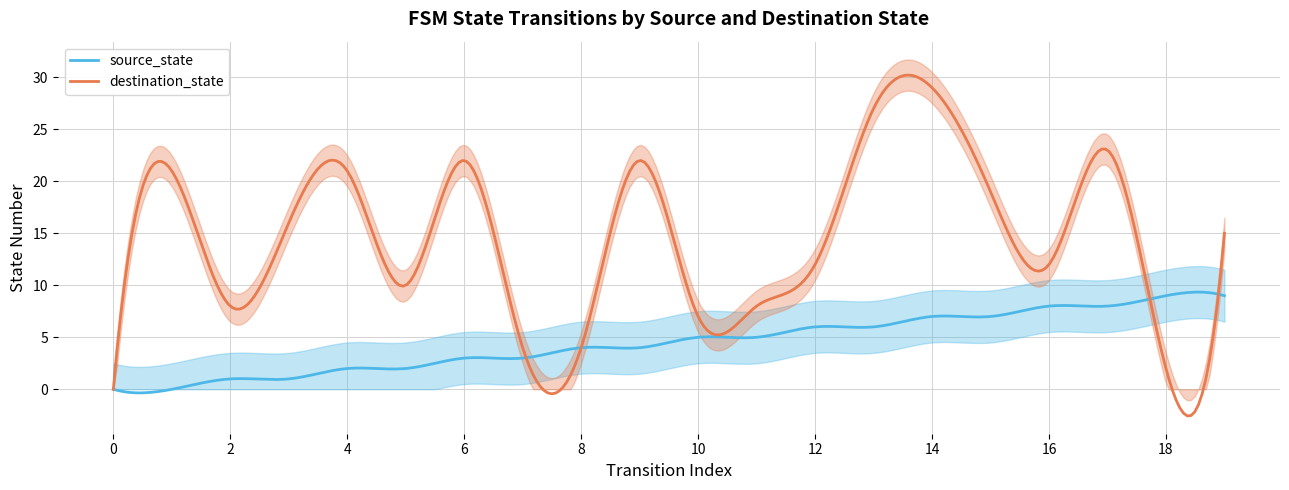

Is this an area chart (filled region under the line)?

No